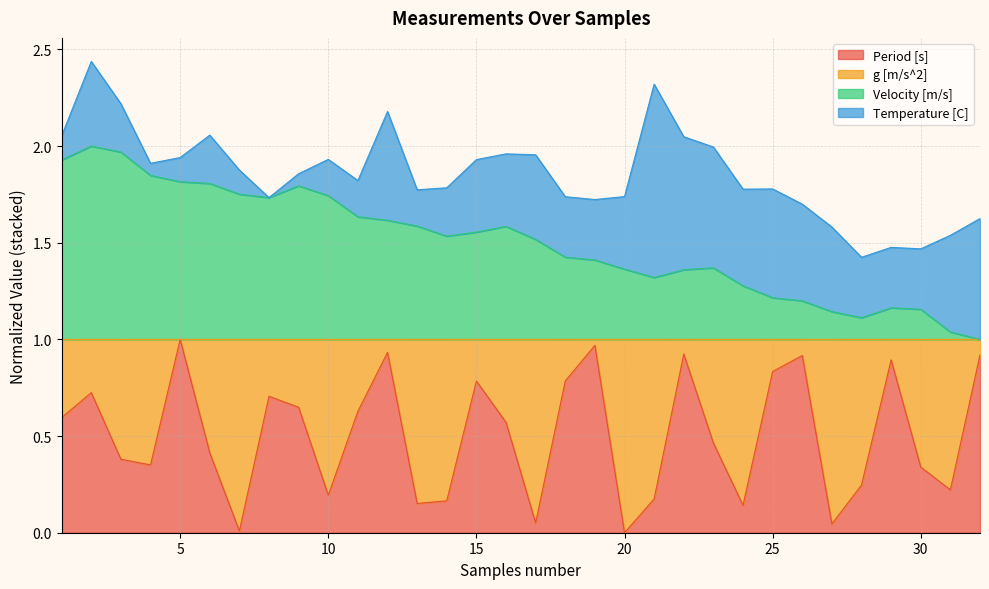

At which label does Period [s] reach its minimum?

20